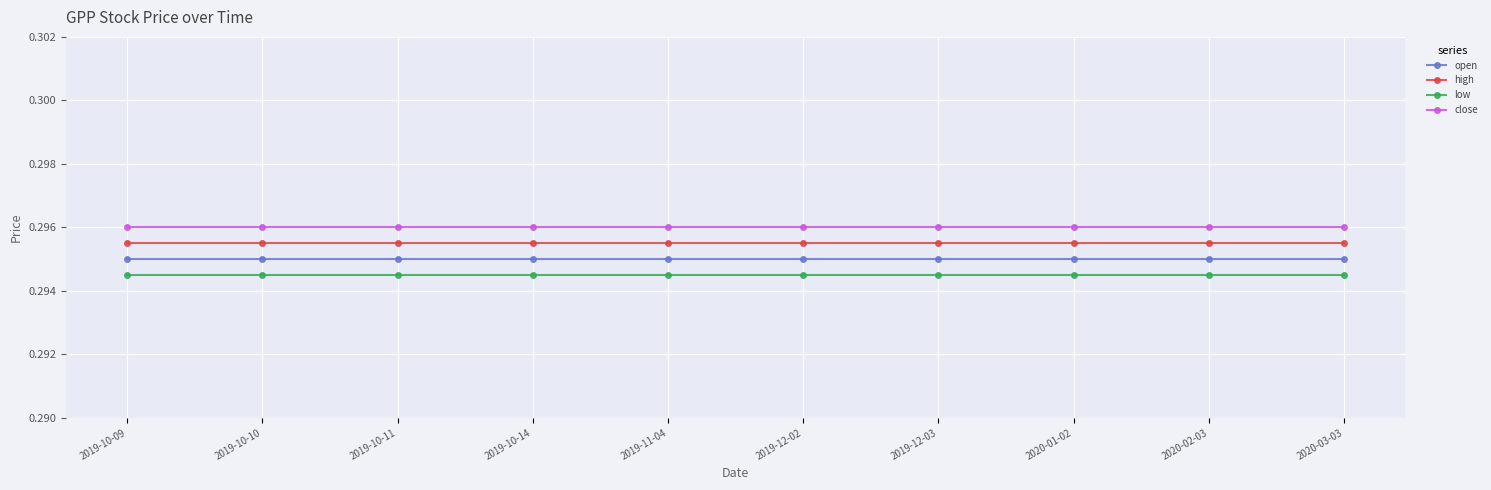

Which series has the largest total across all categories?

close